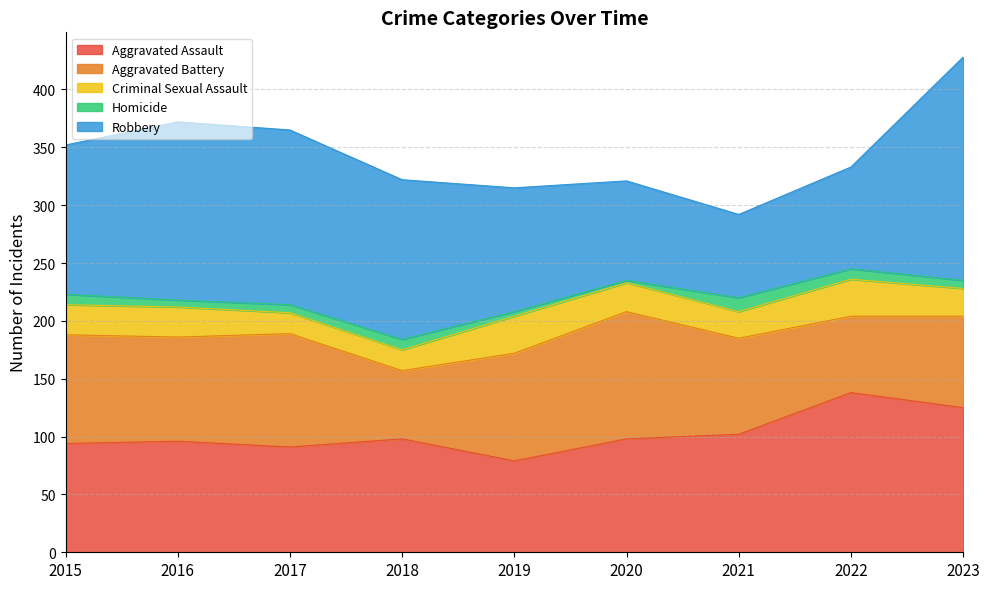

How many values in the Robbery series exceed 129?

4